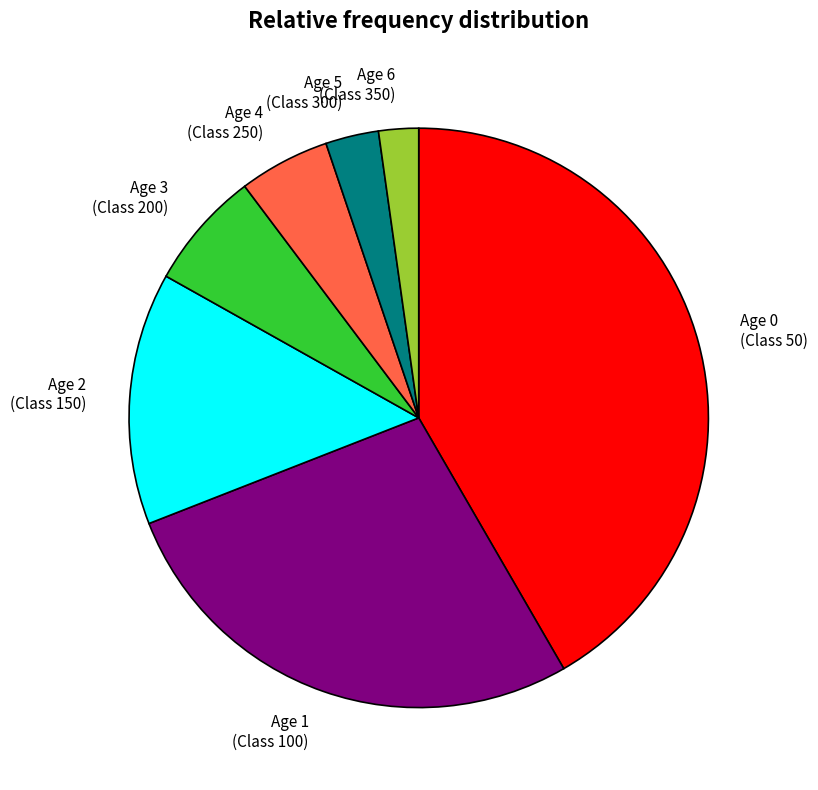

Between Age 3 (Class 200) and Age 5 (Class 300), which is larger?

Age 3 (Class 200)